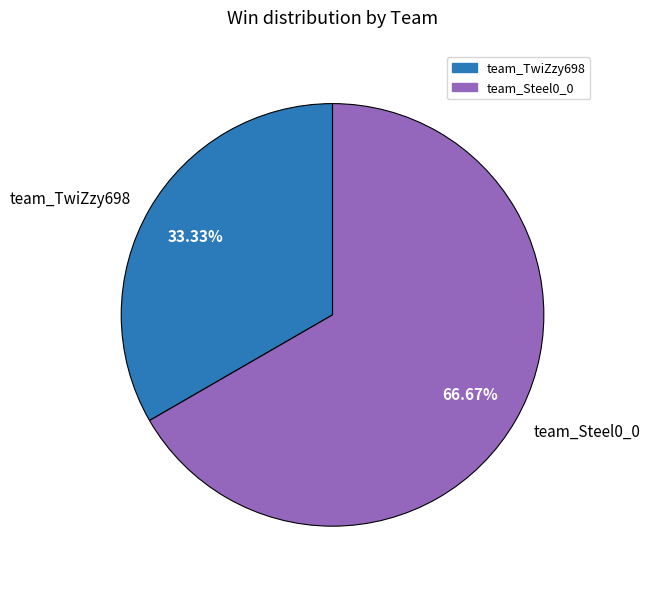

Is team_TwiZzy698 the majority of the pie?

No